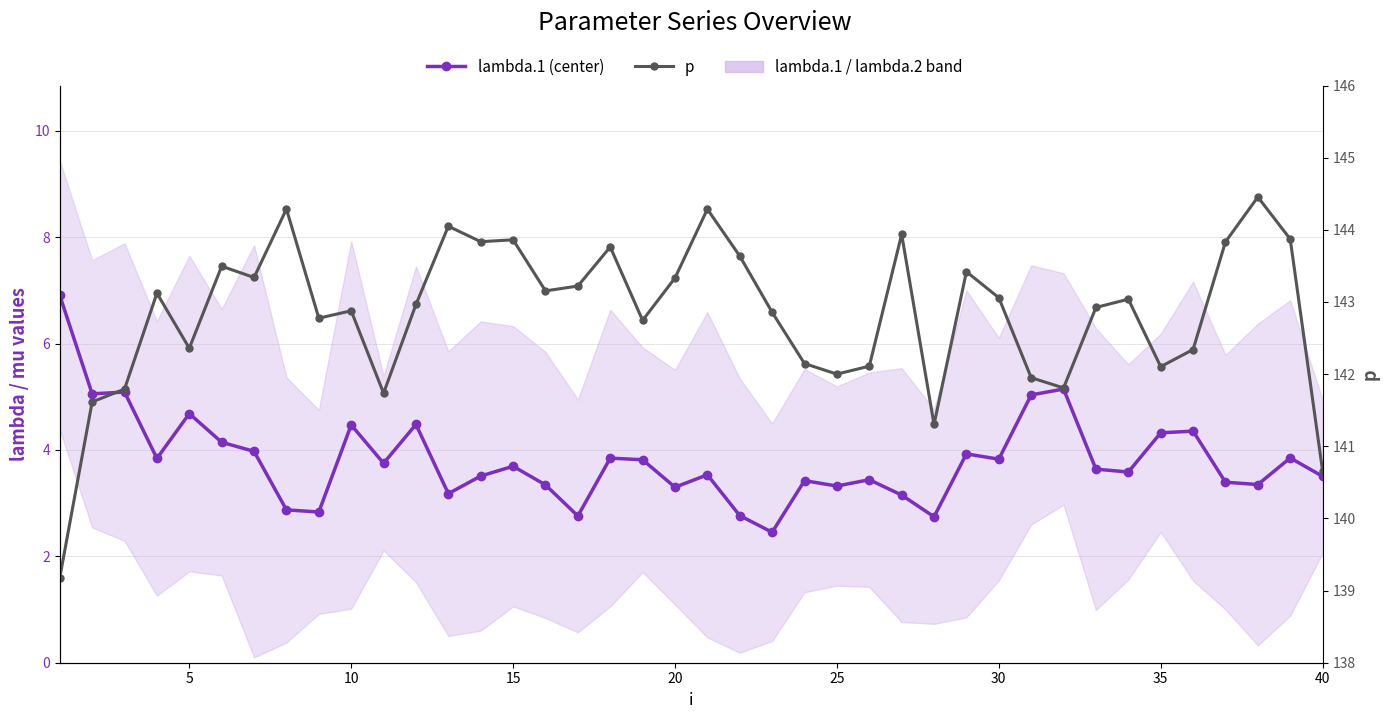

True or false: p and lambda.1 (center) intersect in this chart.

False